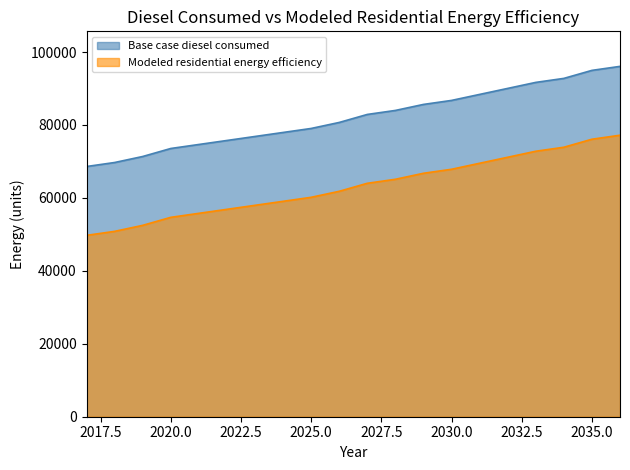

At which label is Modeled residential energy efficiency closest to 82342?

2027